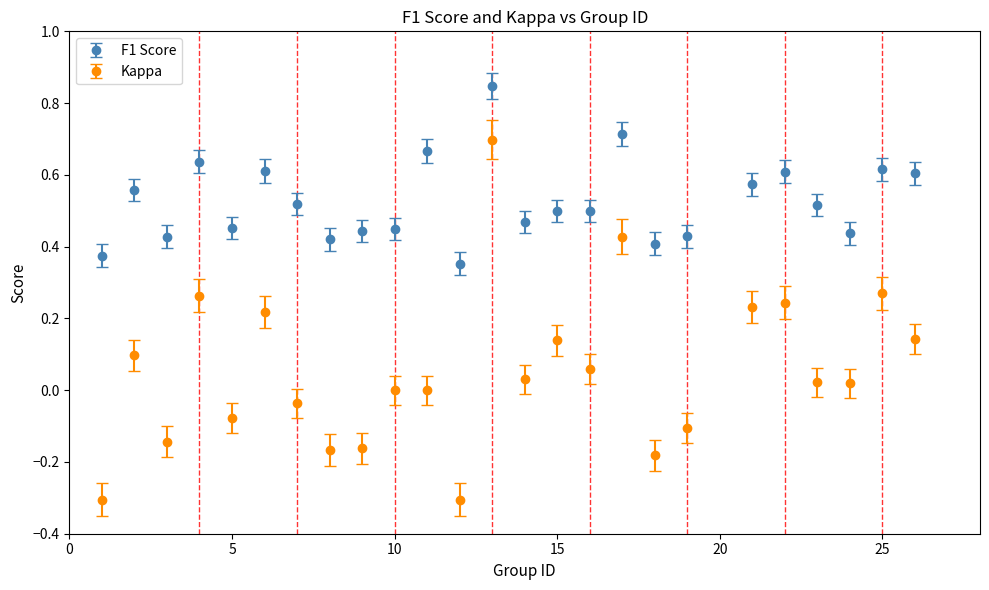

What are all the series names shown in the legend?

F1 Score, Kappa